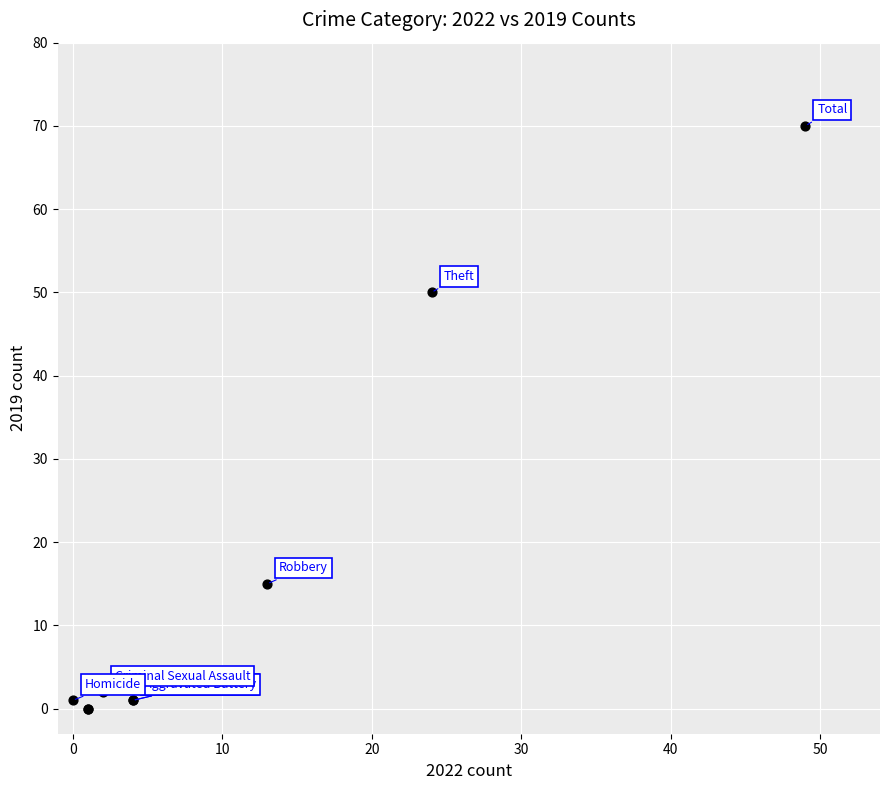

What Y value in the scatter plot is closest to 35?

50